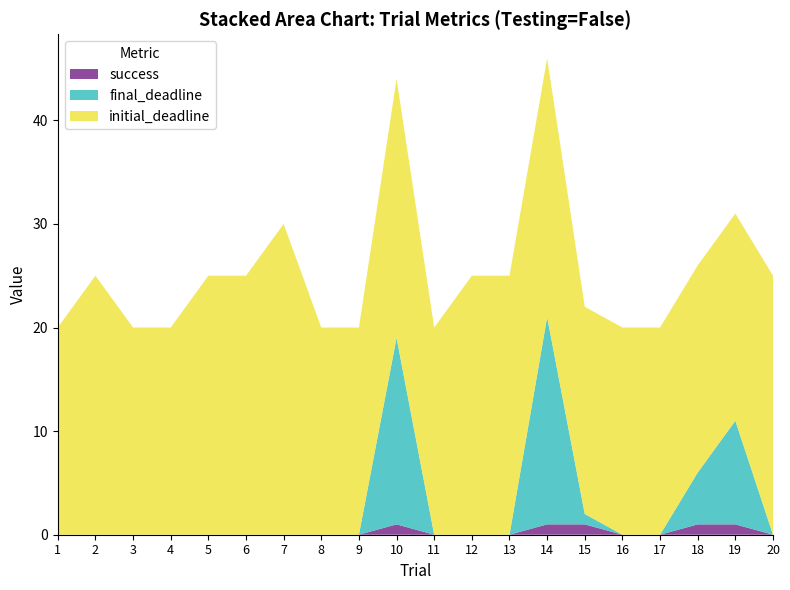

Reading left to right, extract all data points from this chart.

initial_deadline: 20	25	20	20	25	25	30	20	20	25	20	25	25	25	20	20	20	20	20	25
final_deadline: 0	0	0	0	0	0	0	0	0	18	0	0	0	20	1	0	0	5	10	0
success: 0	0	0	0	0	0	0	0	0	1	0	0	0	1	1	0	0	1	1	0